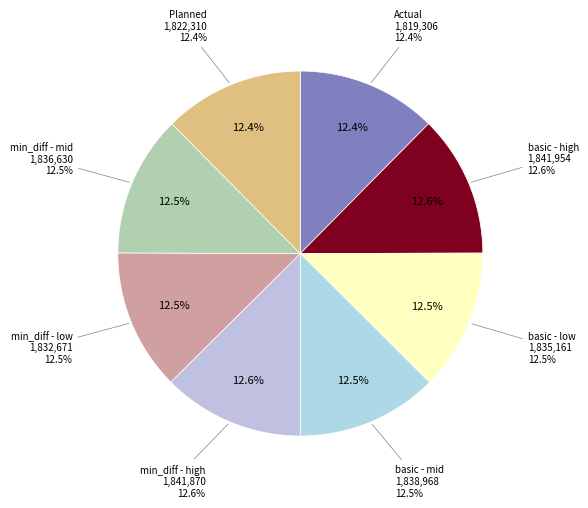

Approximately how many times larger is the value at basic - mid compared to basic - low?

1.0